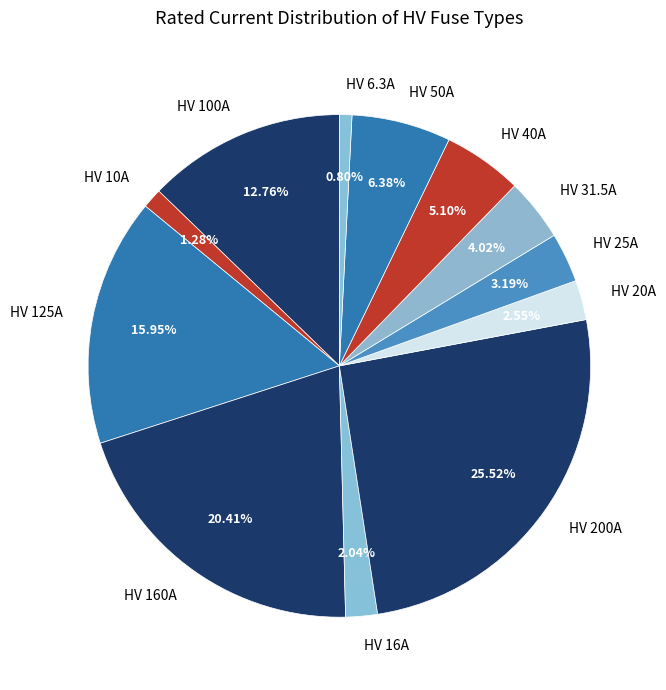

What is the ratio of the value at HV 125A to the value at HV 50A?

2.5